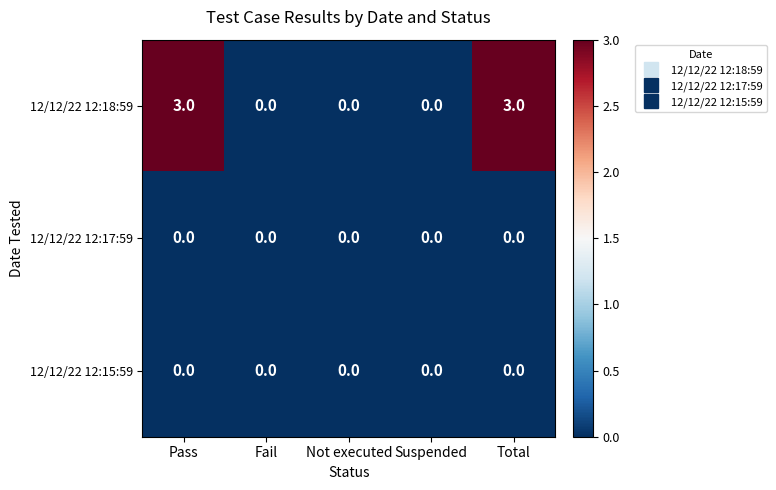

At how many categories does at least one series exceed 2?

2